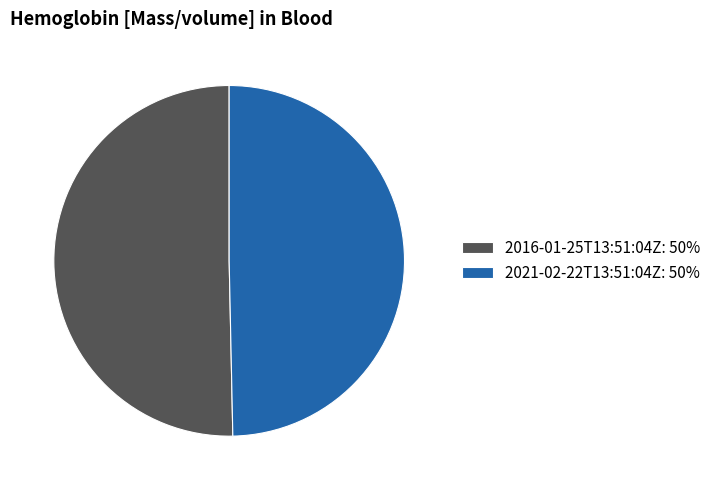

Approximately how many times larger is the value at 2016-01-25T13:51:04Z compared to 2021-02-22T13:51:04Z?

1.0